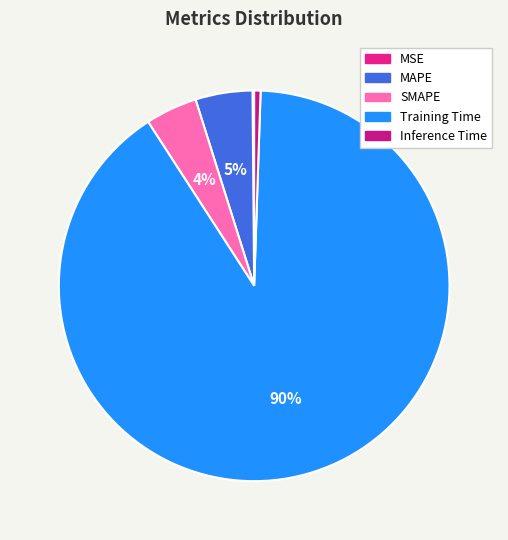

What is the total percentage of Inference Time and SMAPE?

4.8%